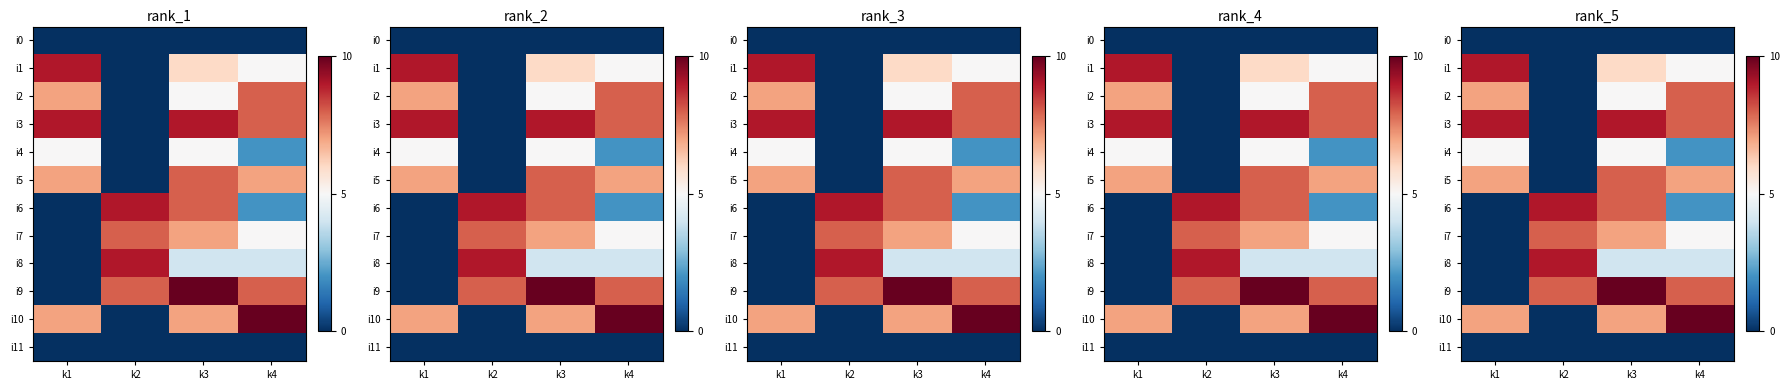

The i10 series shows 7 at k3. True or false?

True